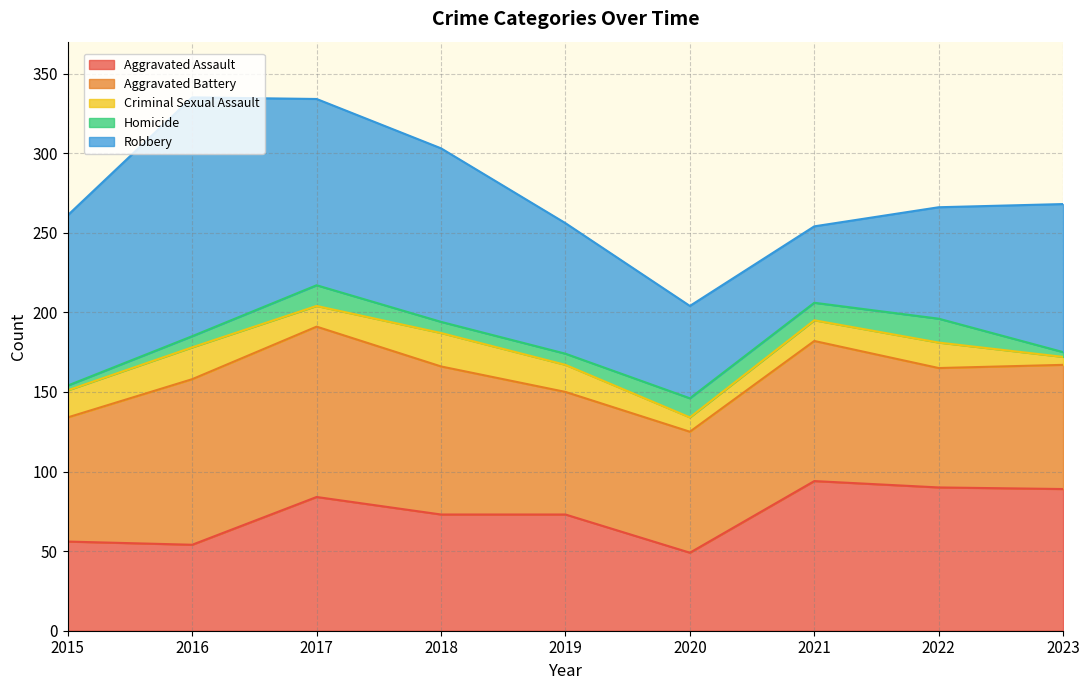

At which label does Homicide first exceed 7?

2017